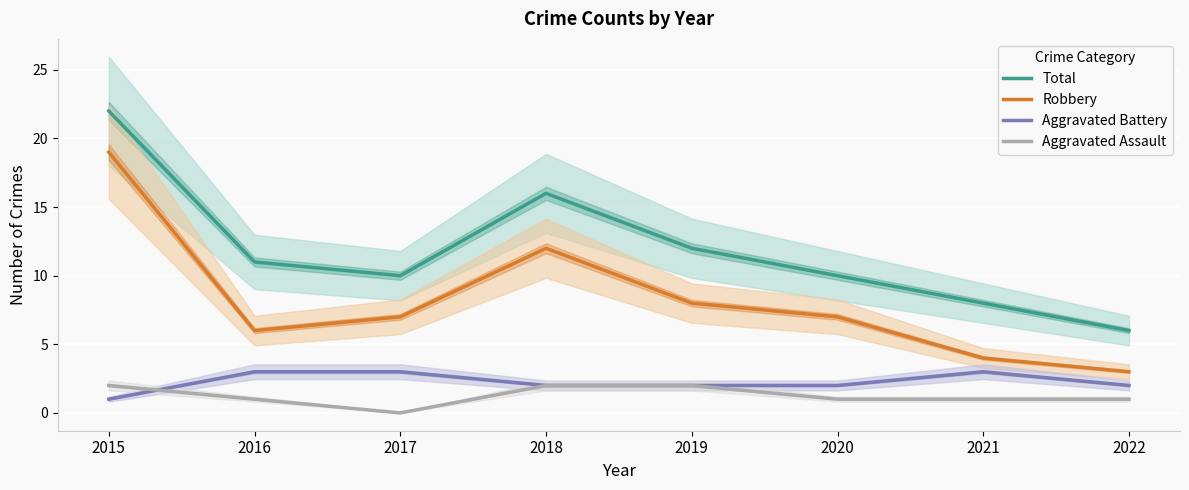

True or false: Aggravated Battery and Robbery cross at least once.

False